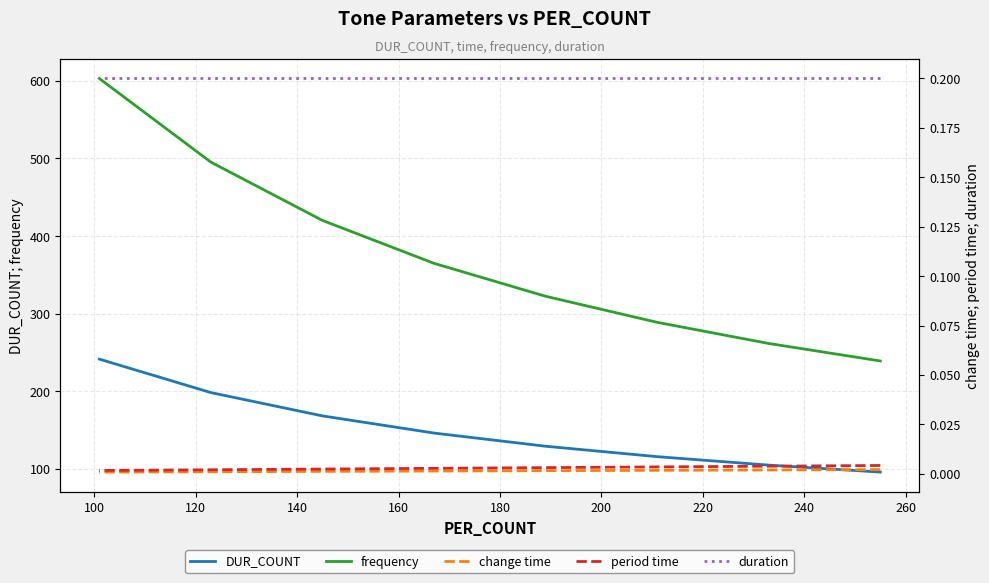

At 140, list the series in order from largest to smallest.

frequency, DUR_COUNT, duration, period time, change time